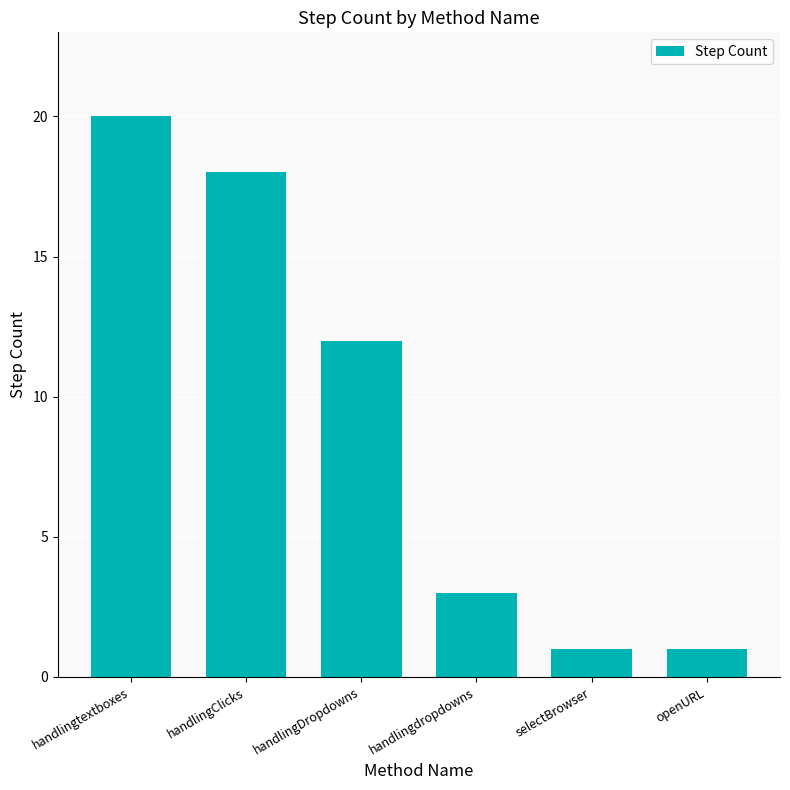

What position from the right is handlingDropdowns?

4